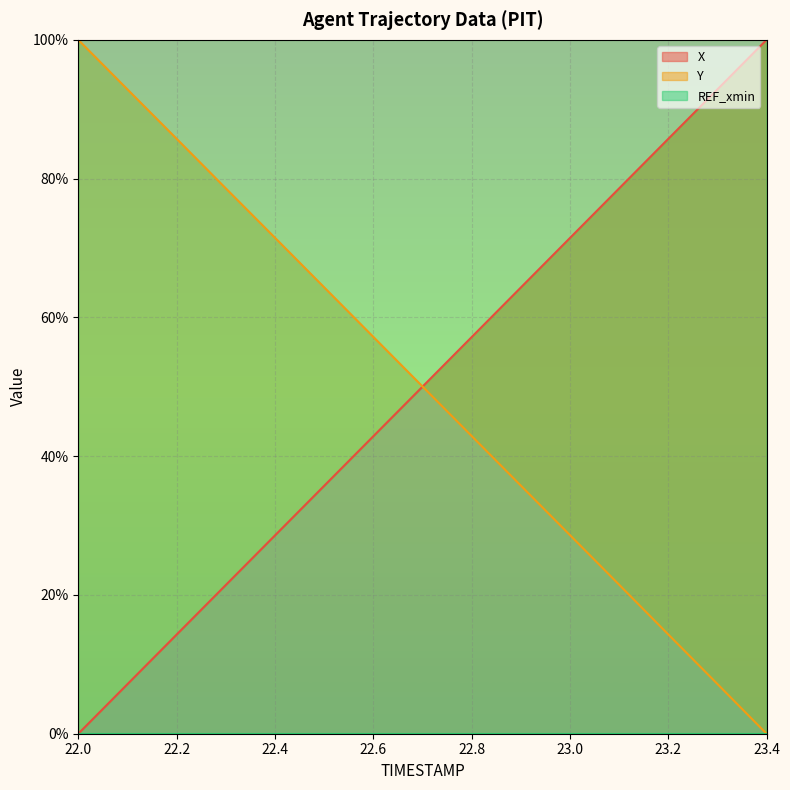

What is the highest value of the Y series?

100.0